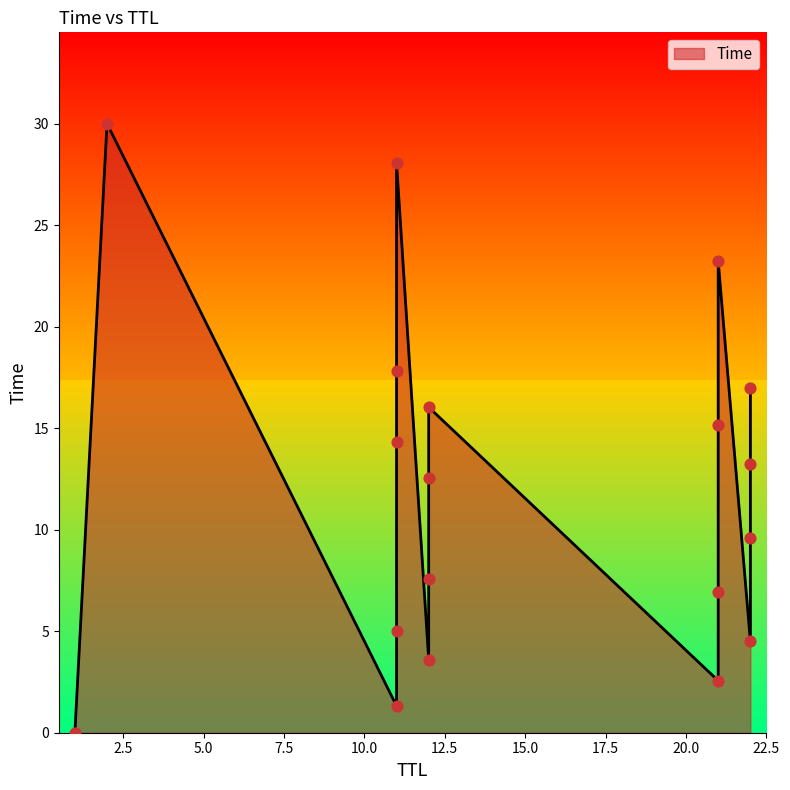

What is the change in value from 21 to 11?

+11.8